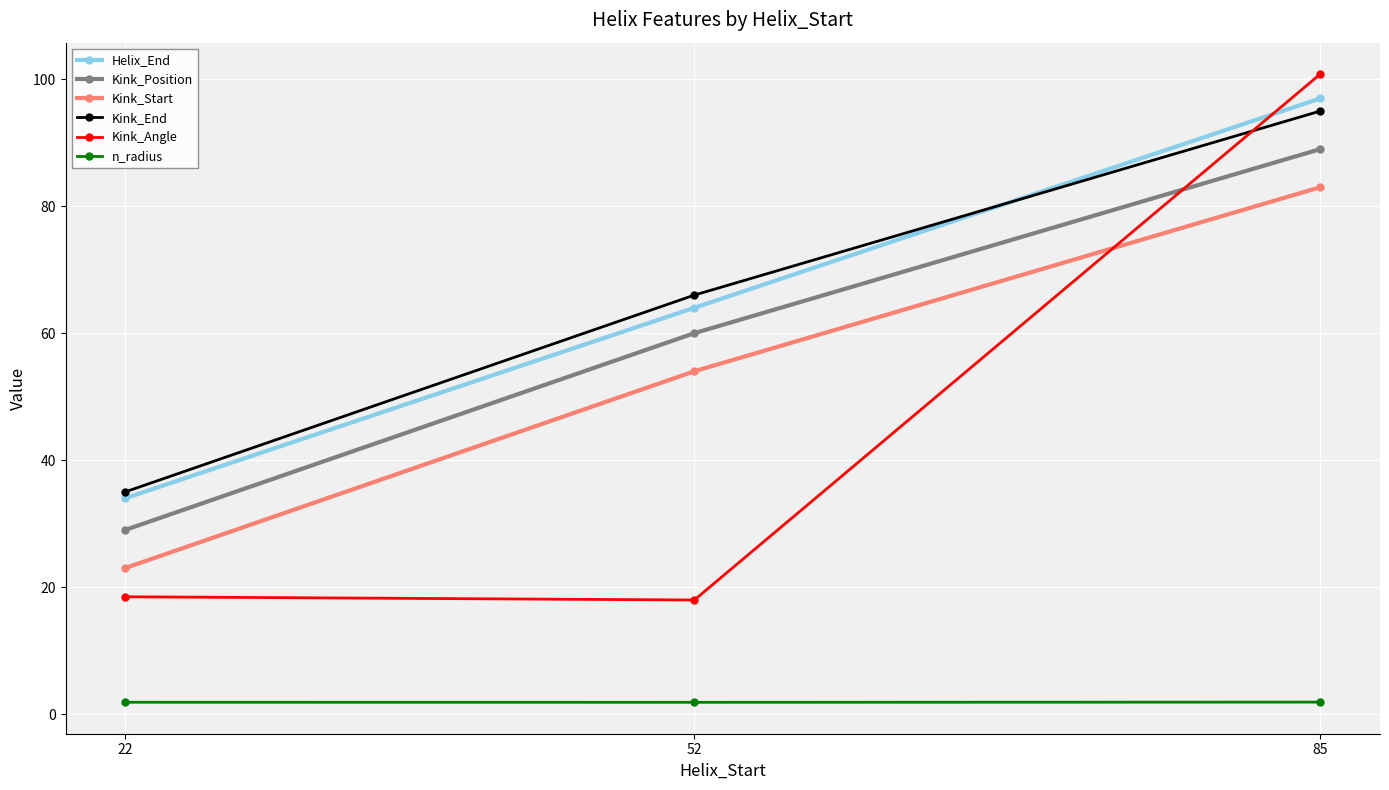

What is the value of the Kink_Angle point at the 2nd from the left?

18.0